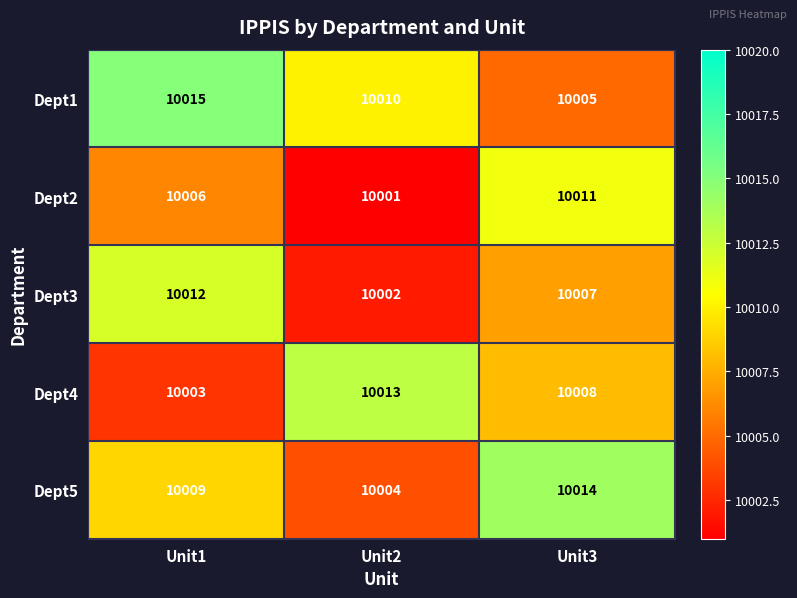

Reading right to left, extract all data points from this chart.

Dept1: 10005	10010	10015
Dept2: 10011	10001	10006
Dept3: 10007	10002	10012
Dept4: 10008	10013	10003
Dept5: 10014	10004	10009